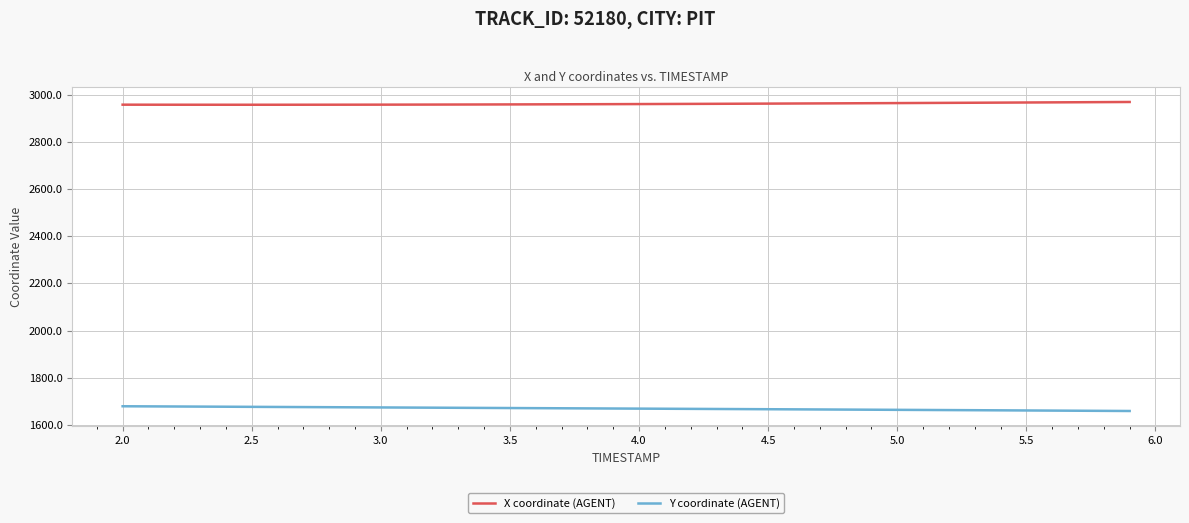

True or false: Y coordinate (AGENT) and X coordinate (AGENT) cross at least once.

False